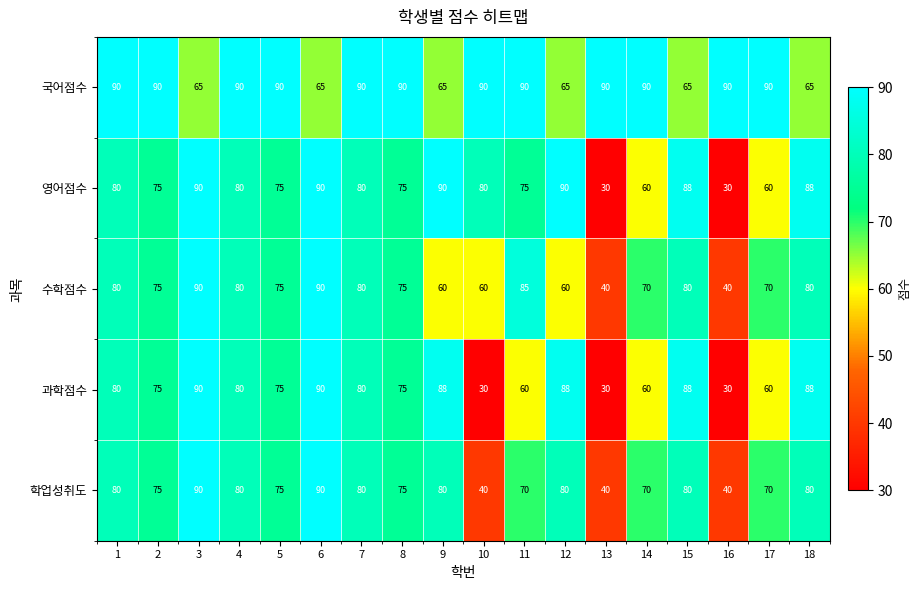

What is the smallest value displayed?

30